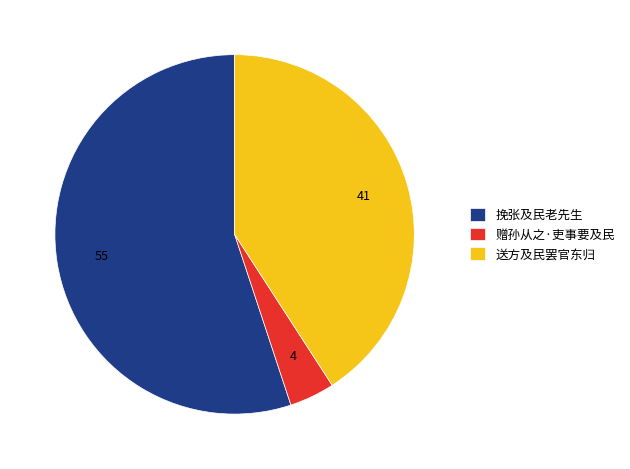

How many slices are in this pie chart?

3